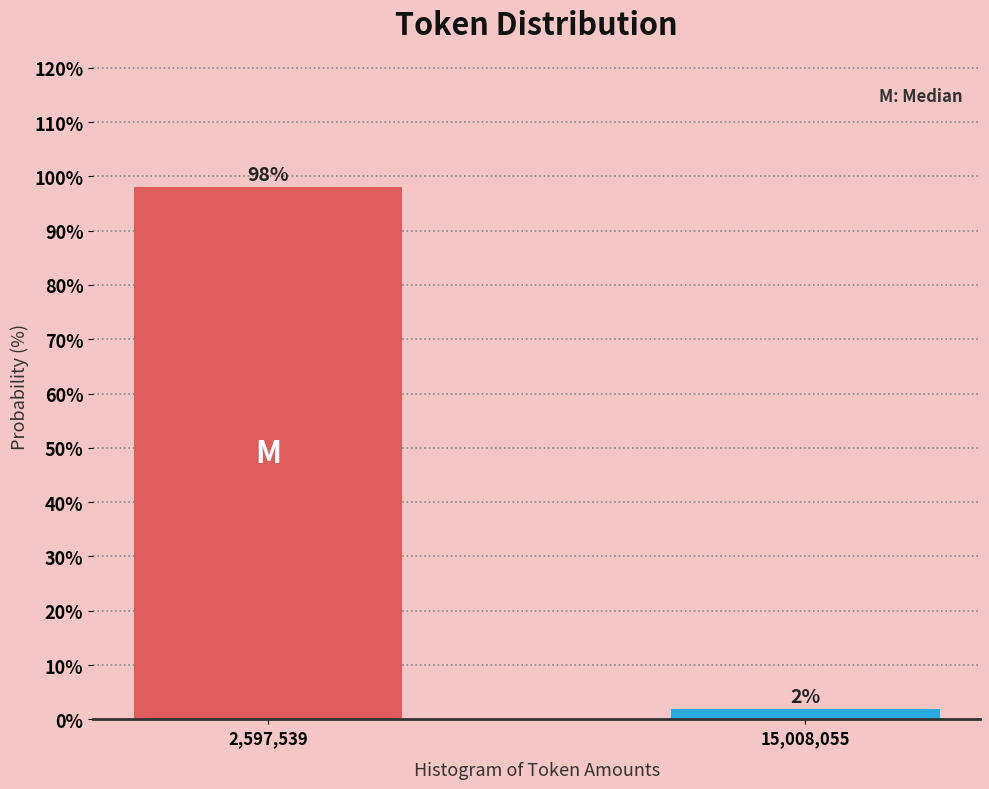

Rank the categories by value from lowest to highest.

15,008,055, 2,597,539